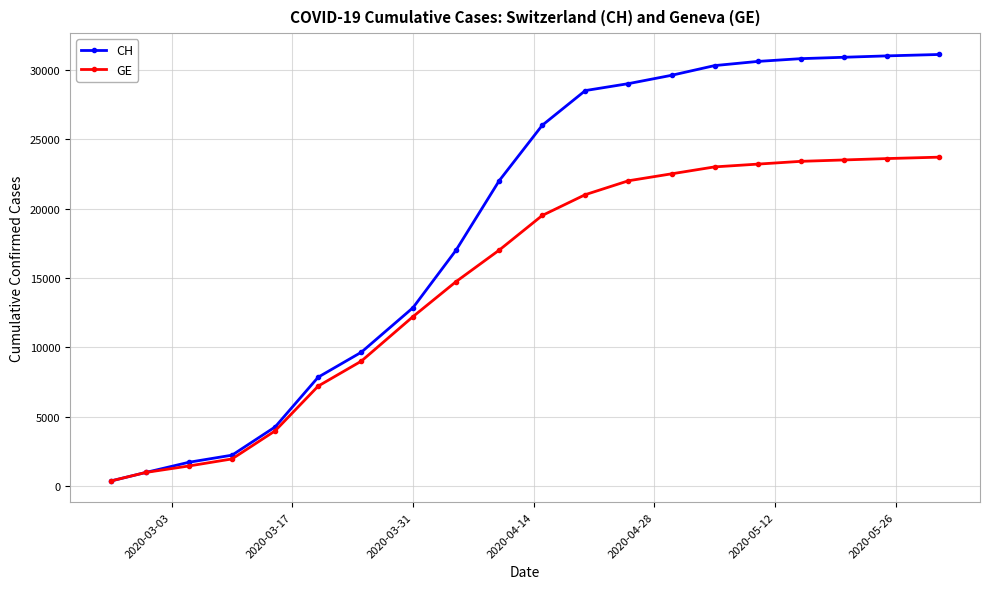

Which series has the widest spread of values?

CH